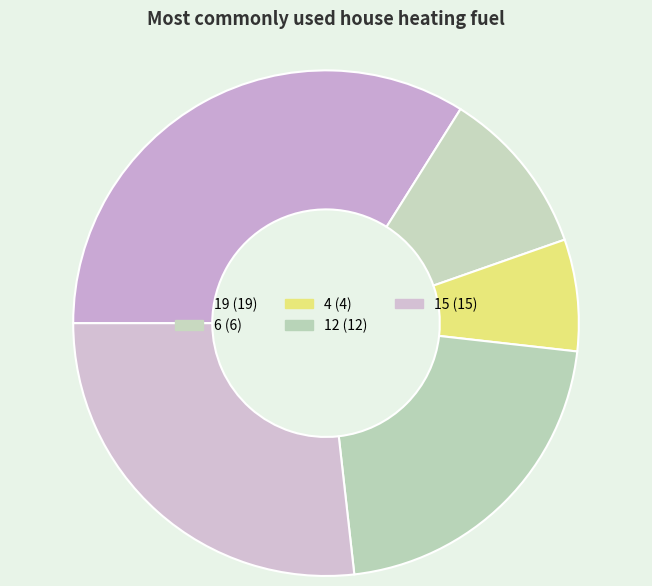

How many segments does this pie chart have?

5